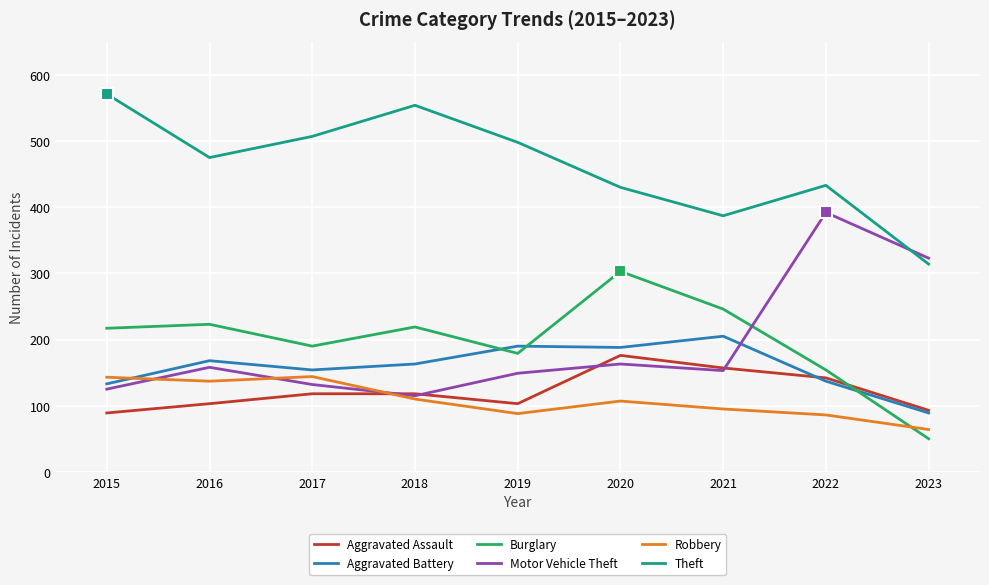

What is the difference between the Theft values at 2017 and 2018?

47